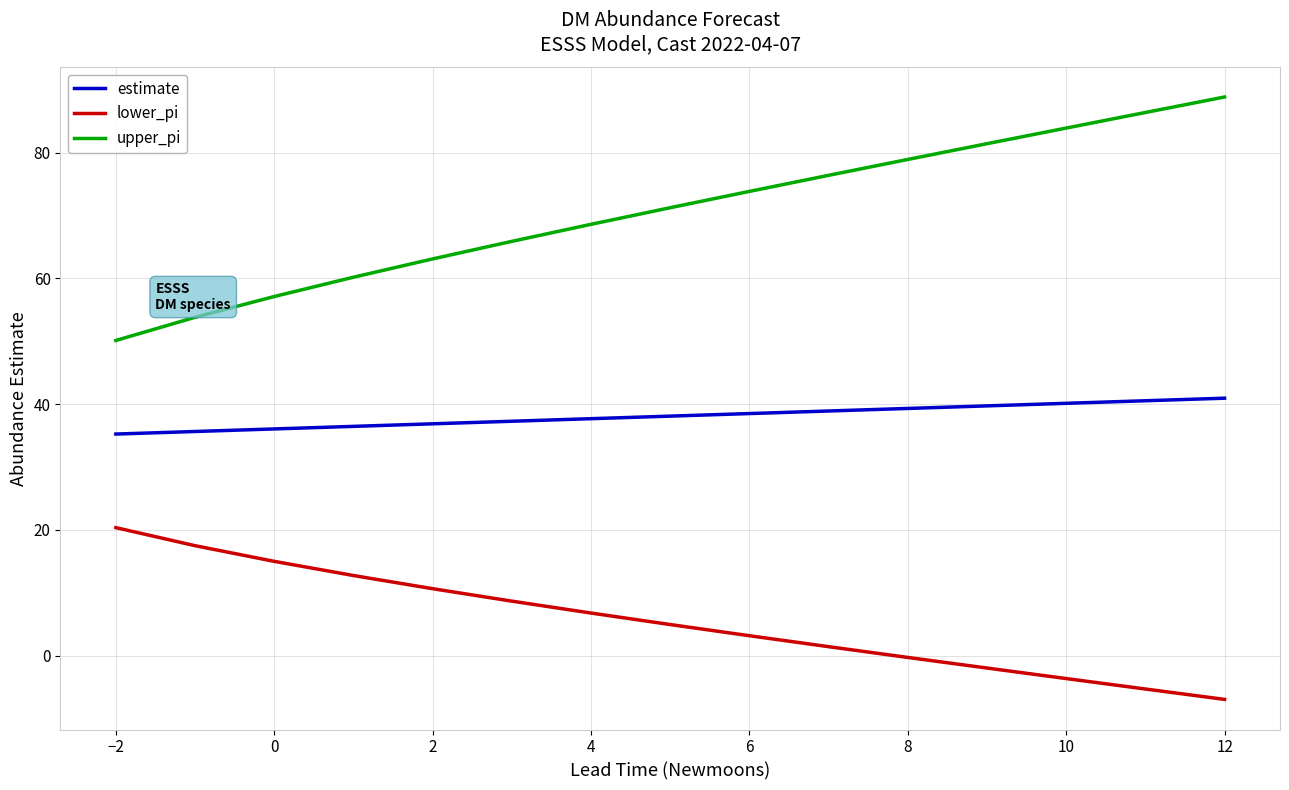

True or false: upper_pi and lower_pi intersect in this chart.

False